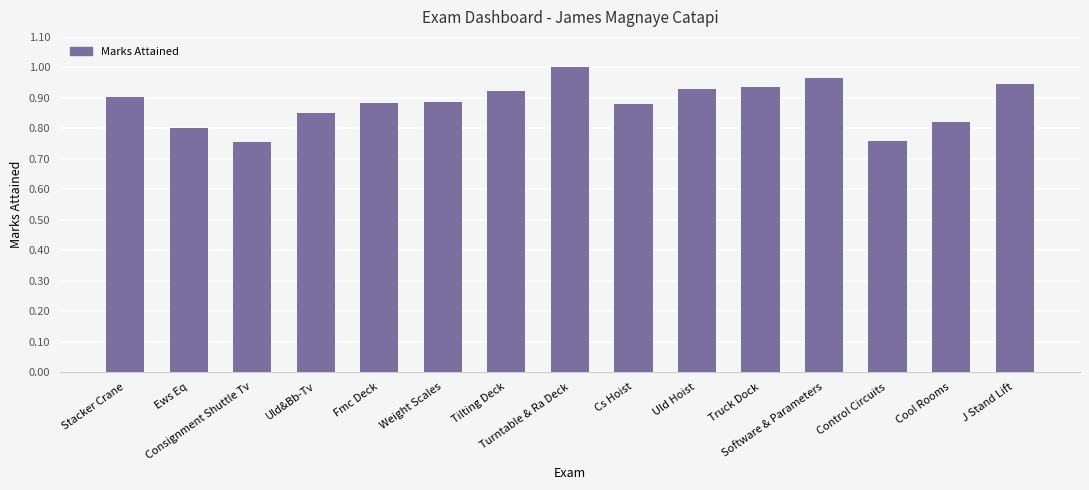

Which has a higher value, Stacker Crane or Tilting Deck?

Tilting Deck